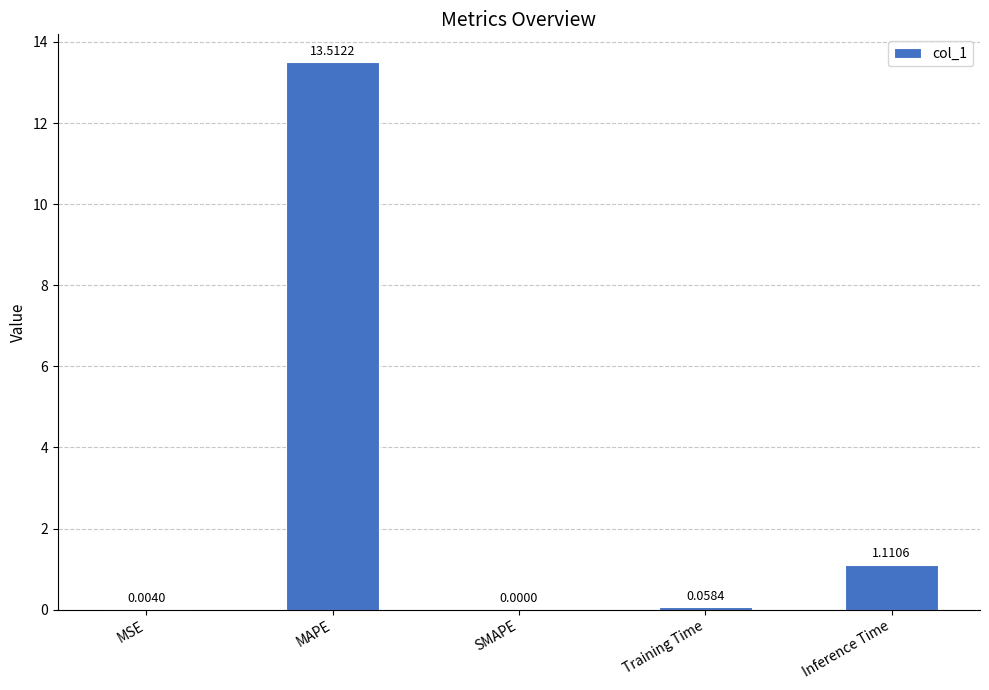

At which label is the value closest to 6?

Inference Time